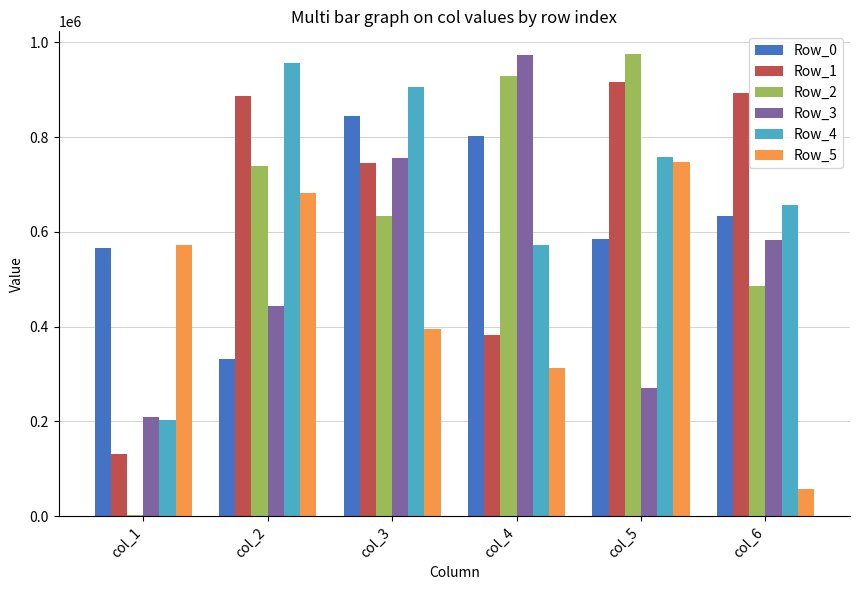

Reading right to left, transcribe all the data shown in this chart.

Row_0: col_6=634173	col_5=585108	col_4=802381	col_3=844541	col_2=332574	col_1=566817
Row_1: col_6=893469	col_5=916469	col_4=381408	col_3=745996	col_2=885829	col_1=132063
Row_2: col_6=485822	col_5=974600	col_4=927990	col_3=632957	col_2=738400	col_1=1860
Row_3: col_6=582099	col_5=270142	col_4=972985	col_3=755786	col_2=444211	col_1=209957
Row_4: col_6=657255	col_5=757411	col_4=572204	col_3=906146	col_2=957168	col_1=203083
Row_5: col_6=57392	col_5=747089	col_4=312321	col_3=395133	col_2=681812	col_1=571435